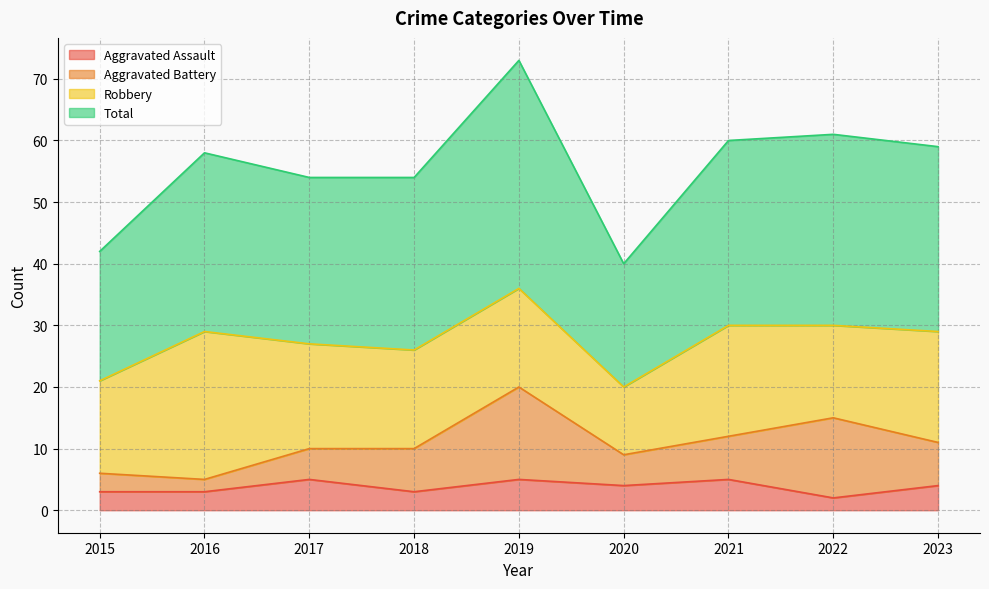

What is the maximum value for Aggravated Assault?

5